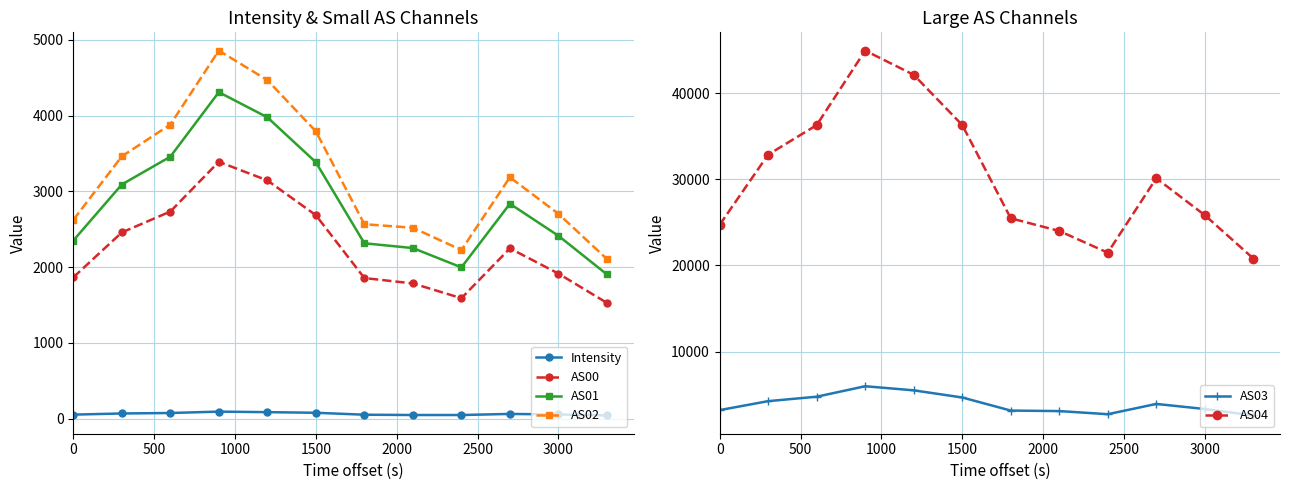

How many interior local valleys does the AS01 series have?

1